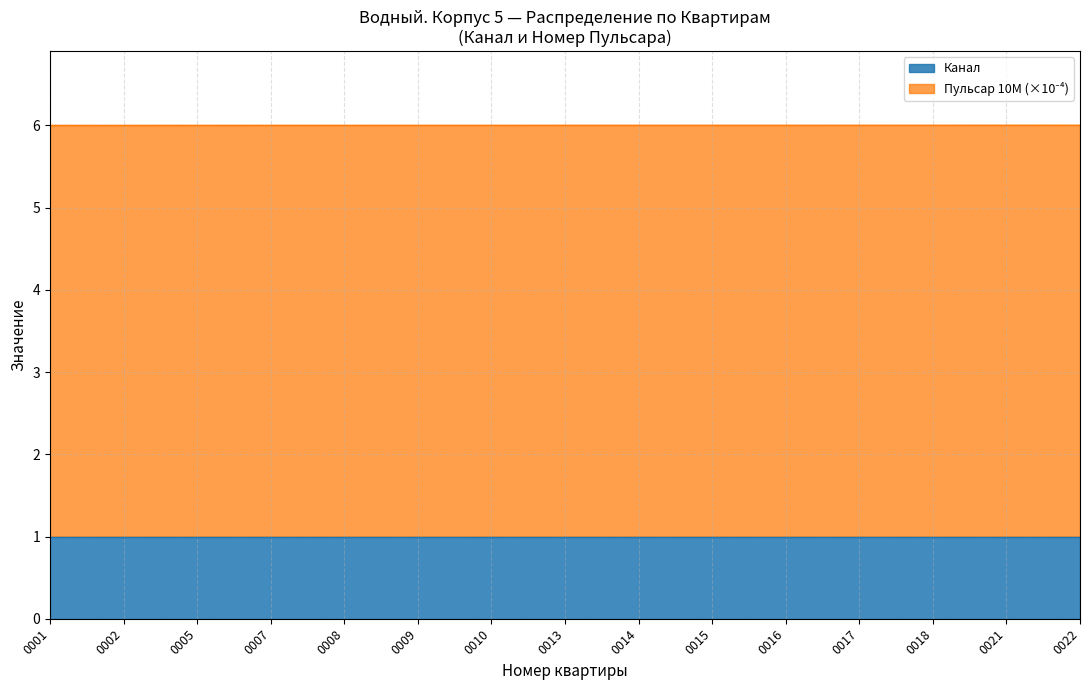

What is the value of the 1st point from the left?

6.0